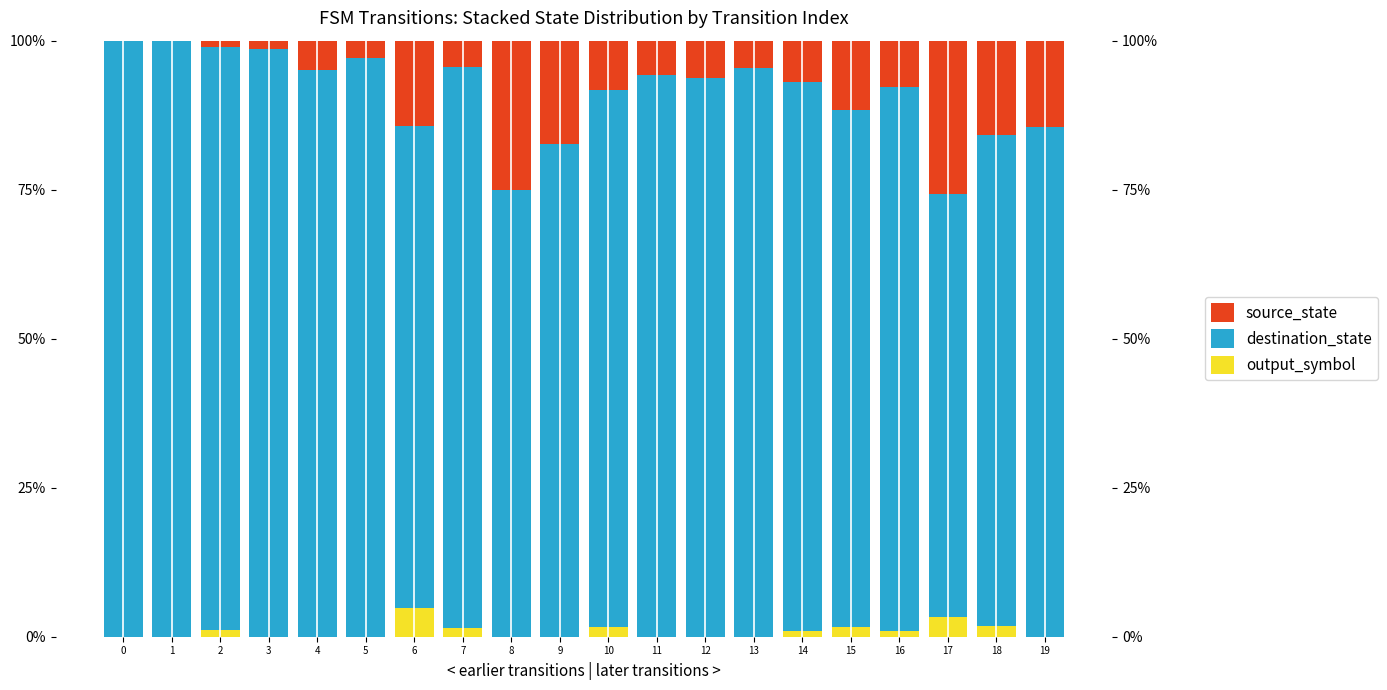

What are all the series names shown in the legend?

output_symbol, destination_state, source_state